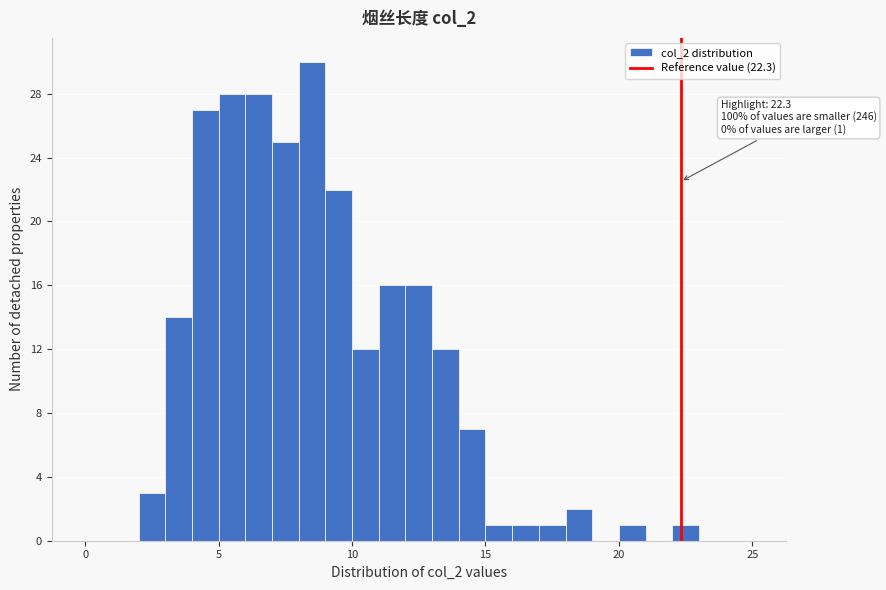

Read against the x-axis, roughly where is the centre of the tallest bar?

8.5